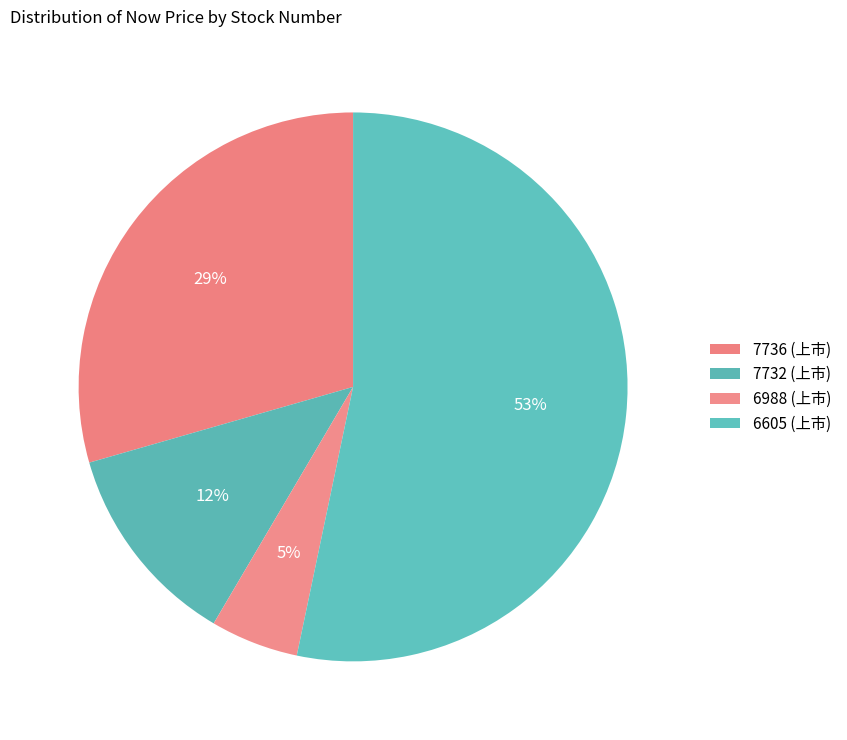

How many slices are in this pie chart?

4